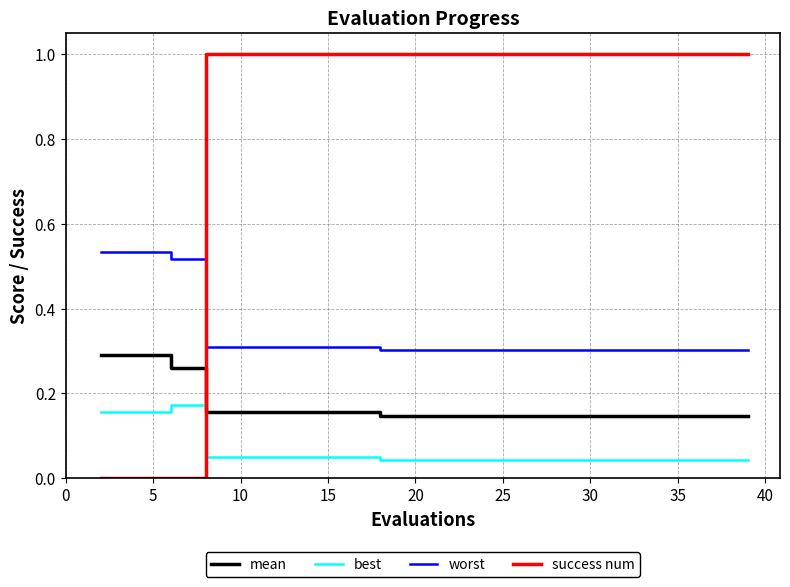

Which series has the widest spread of values?

success num